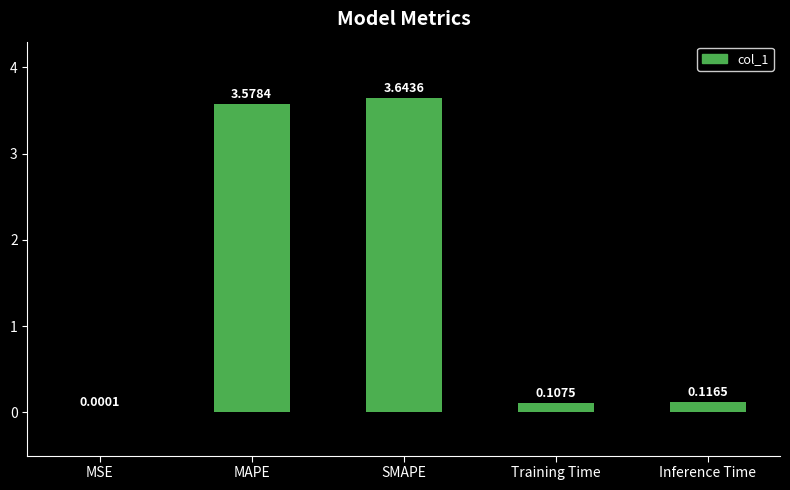

Which has a higher value, MAPE or SMAPE?

SMAPE